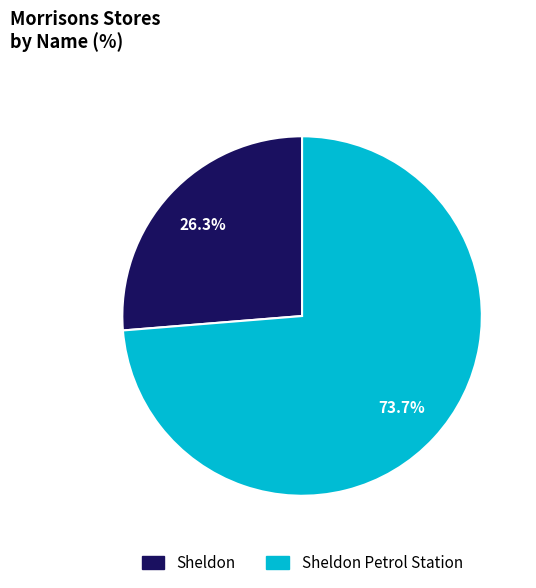

Is there a majority slice in this chart?

Yes